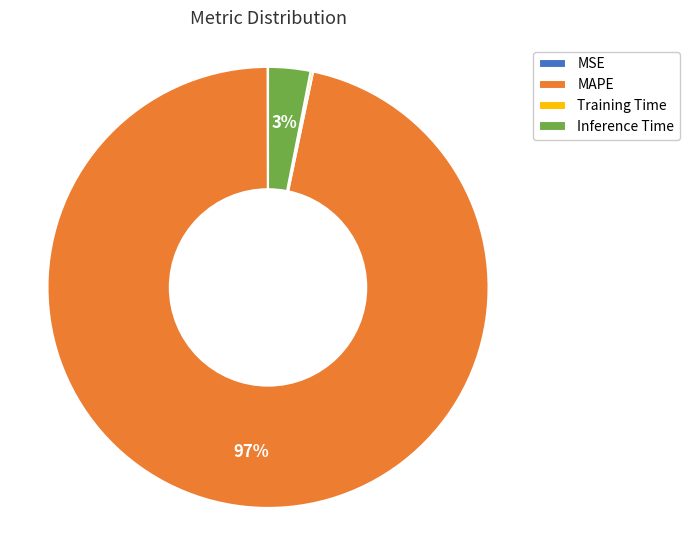

What is the largest slice in the pie chart?

MAPE